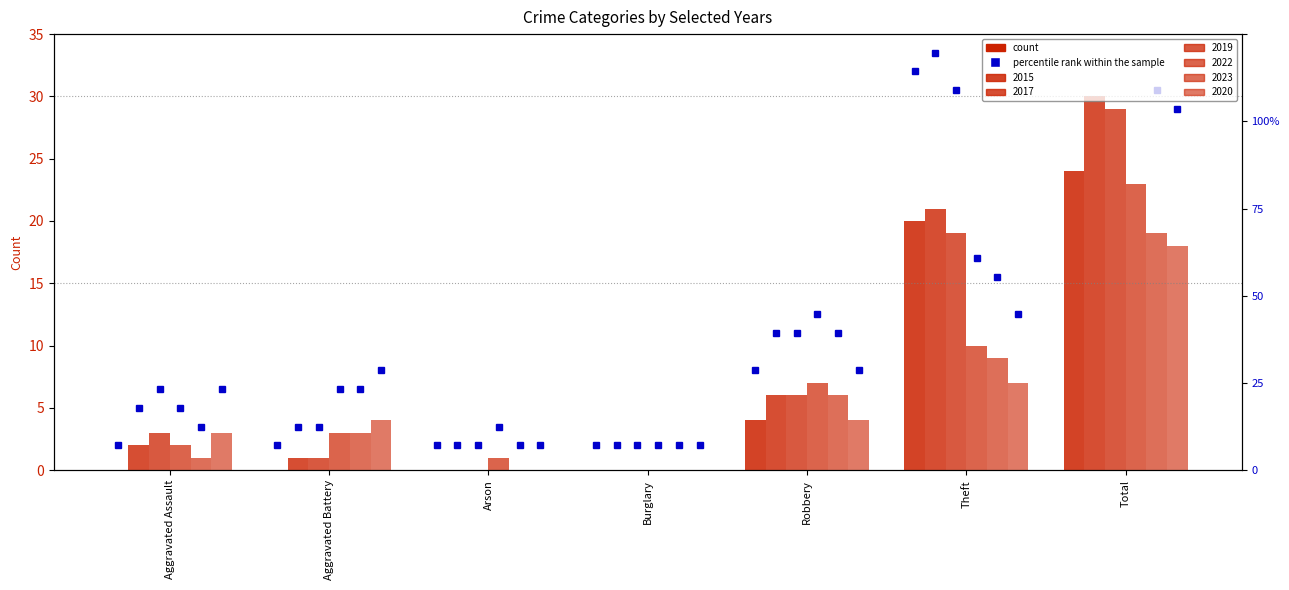

Reading right to left, what are all the values shown in this chart?

2015: 24	20	4	0	0	0	0
2017: 30	21	6	0	0	1	2
2019: 29	19	6	0	0	1	3
2022: 23	10	7	0	1	3	2
2023: 19	9	6	0	0	3	1
2020: 18	7	4	0	0	4	3